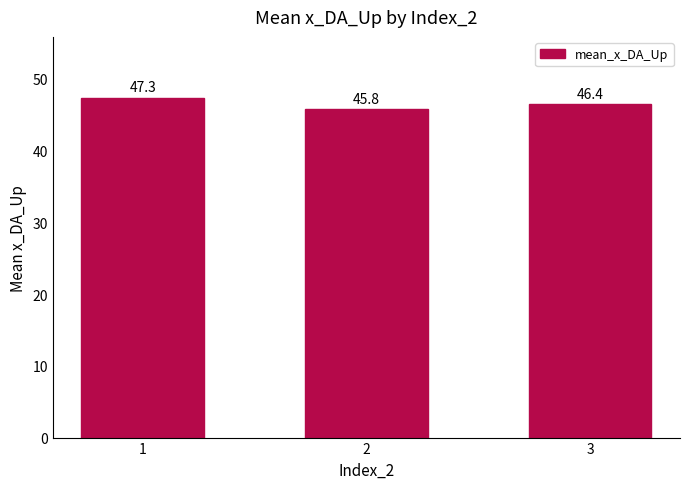

Which category has the lowest value across all series?

2